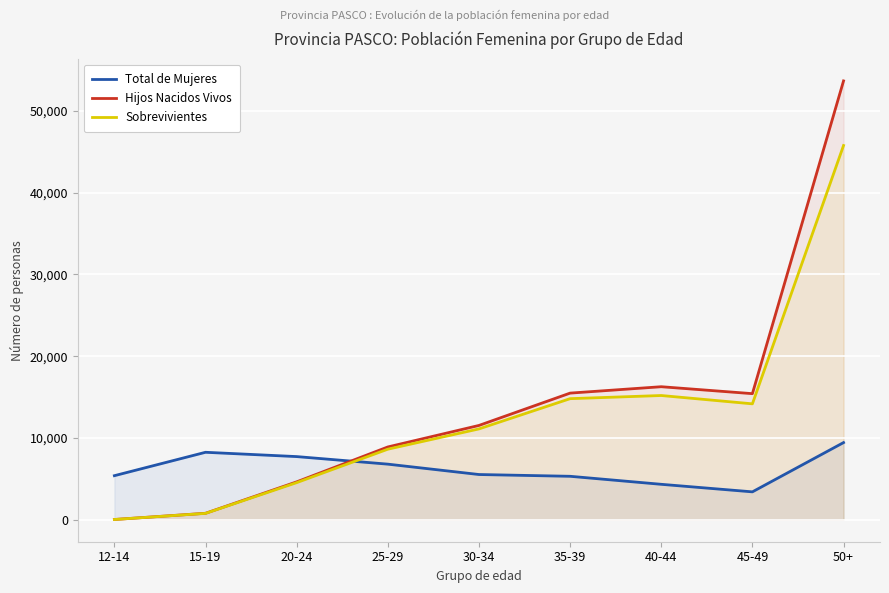

What is the label of the 6th point from the left?

35-39